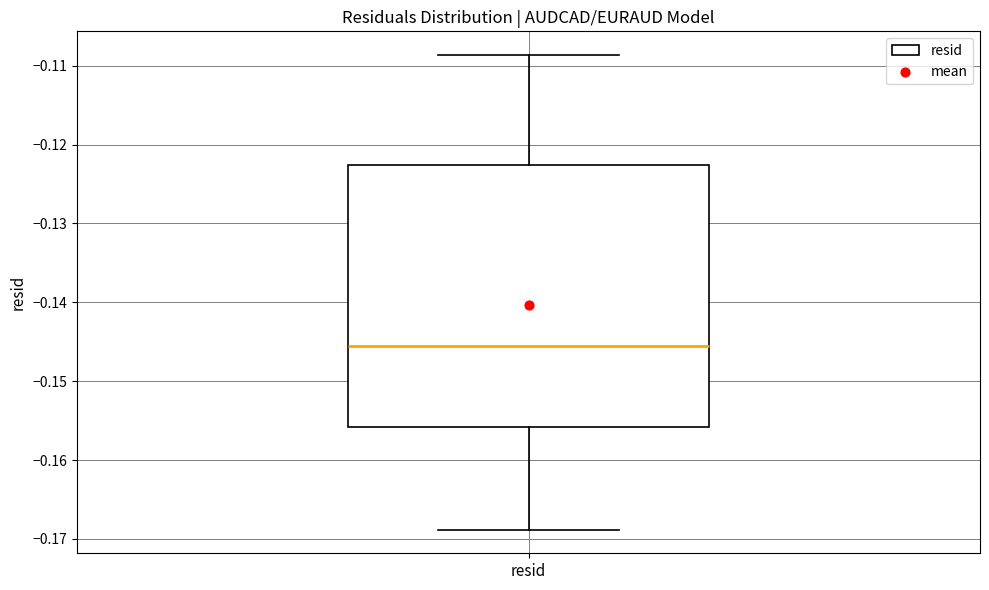

Where does the median line of the box for resid sit on the y-axis? The values are not printed on the chart, so give them approximately, as read against the axis.

-0.146